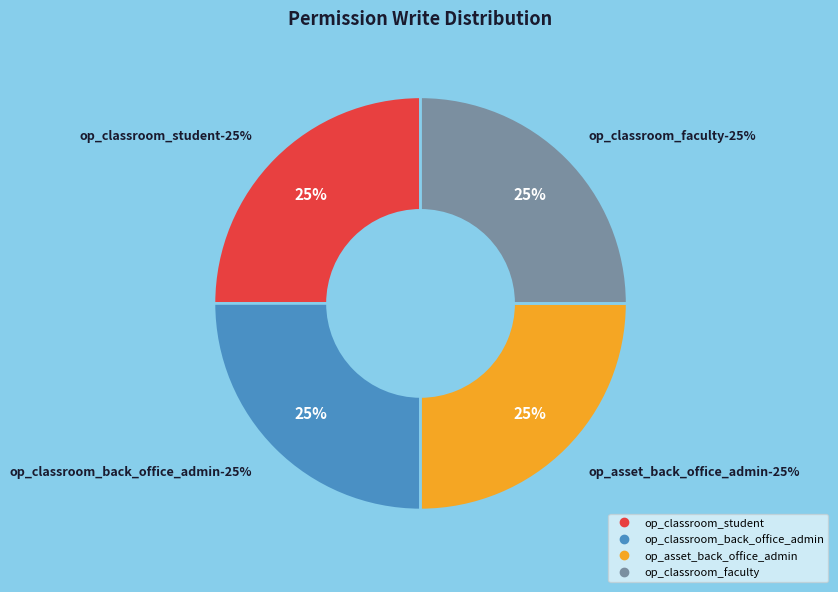

The op_asset_faculty slice represents 0% of the pie. True or false?

True